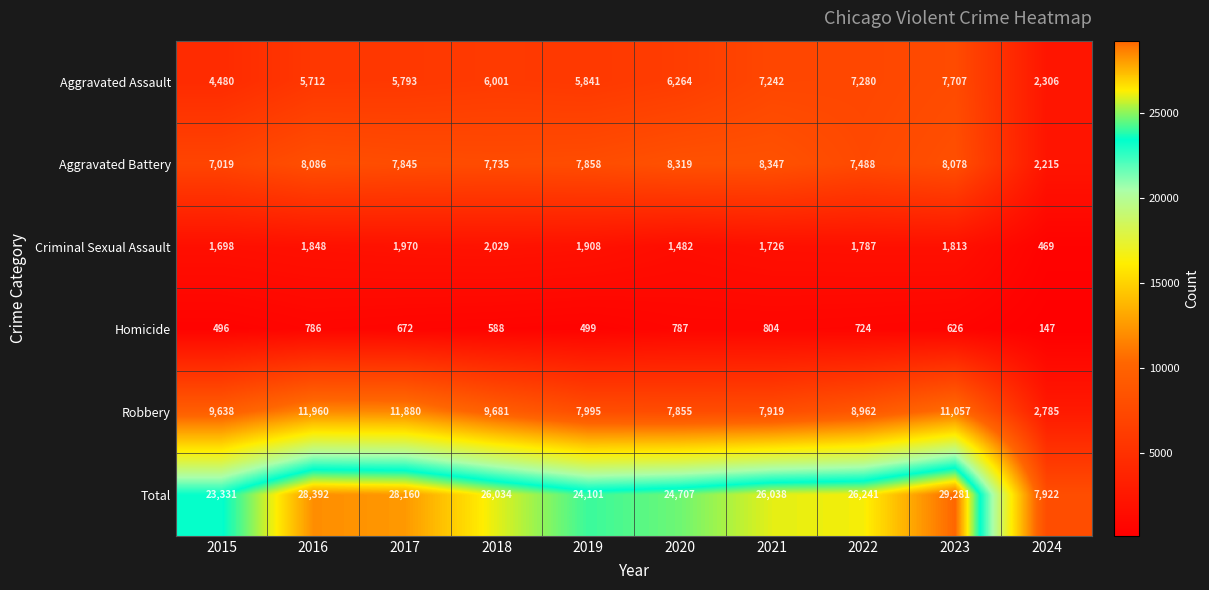

The value of Total at 2017 is 40244. True or false?

False